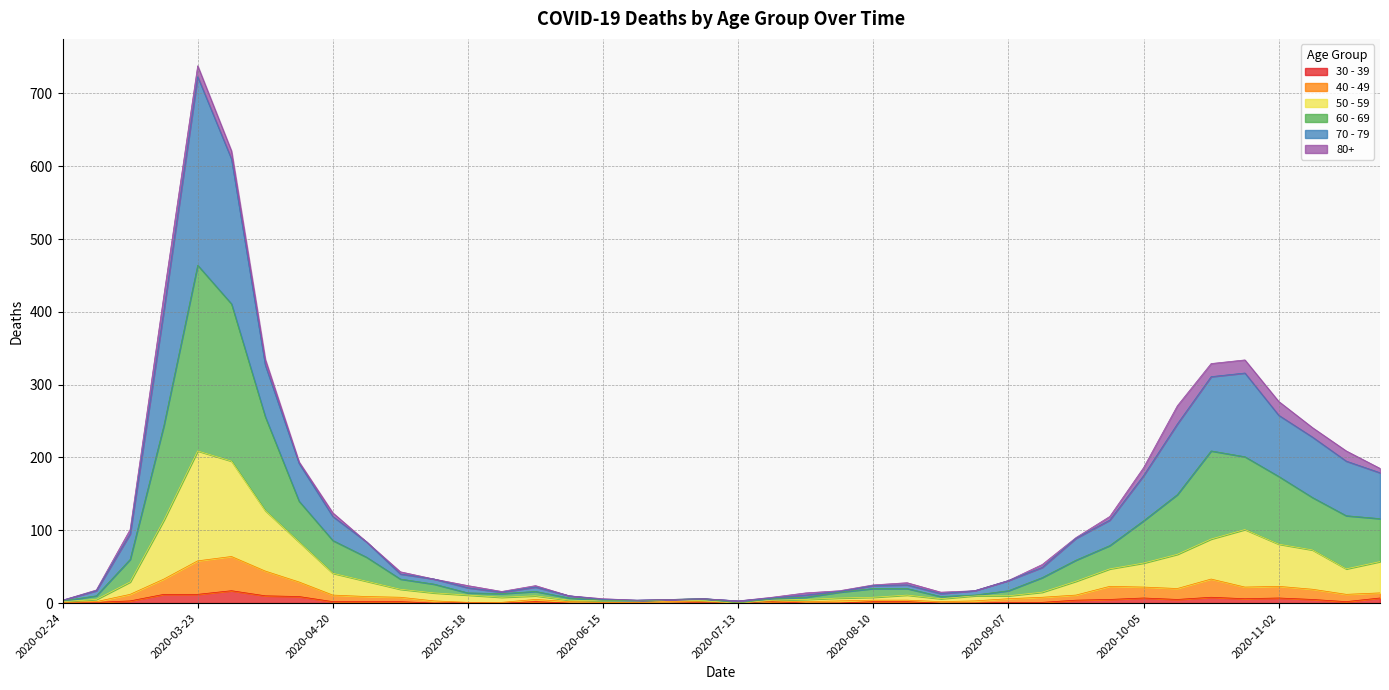

At which category is the sum across all series the highest?

2020-03-23